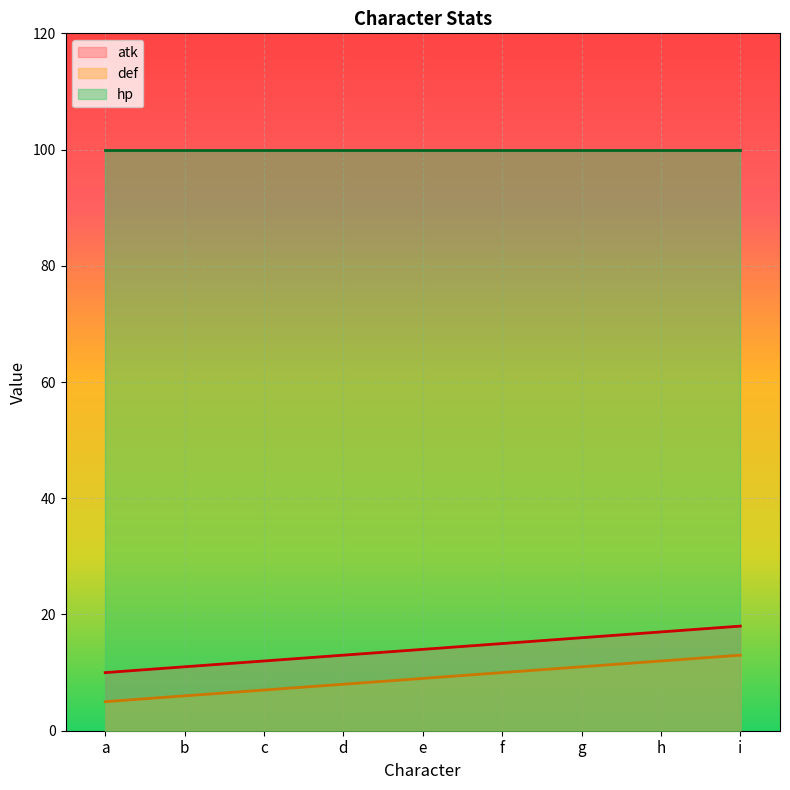

List the labels in order of def value, largest first.

i, h, g, f, e, d, c, b, a